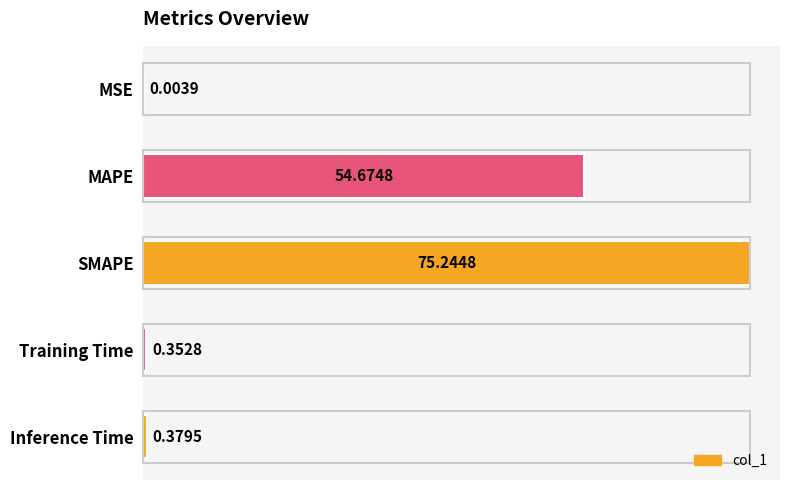

What is the sum of all values?

130.7